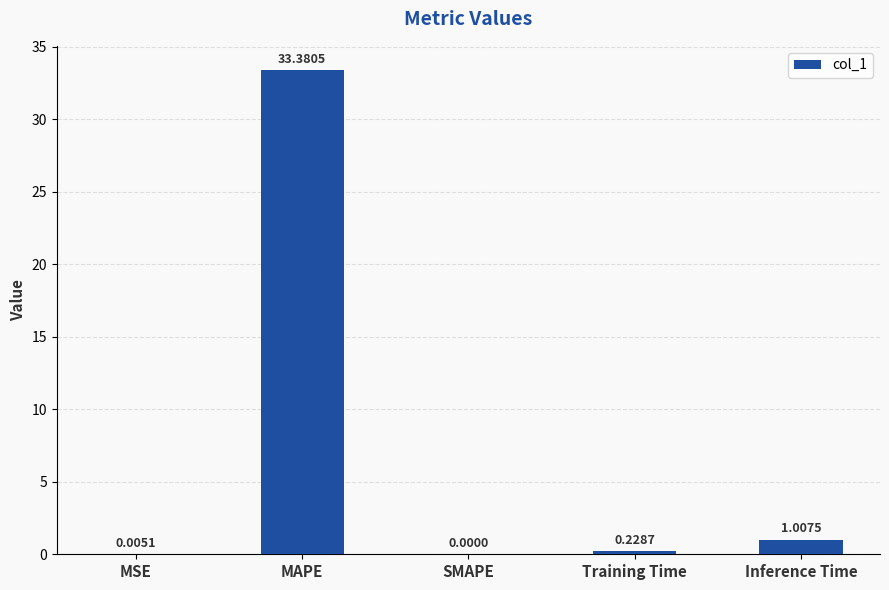

Which label corresponds to the largest value in the chart?

MAPE